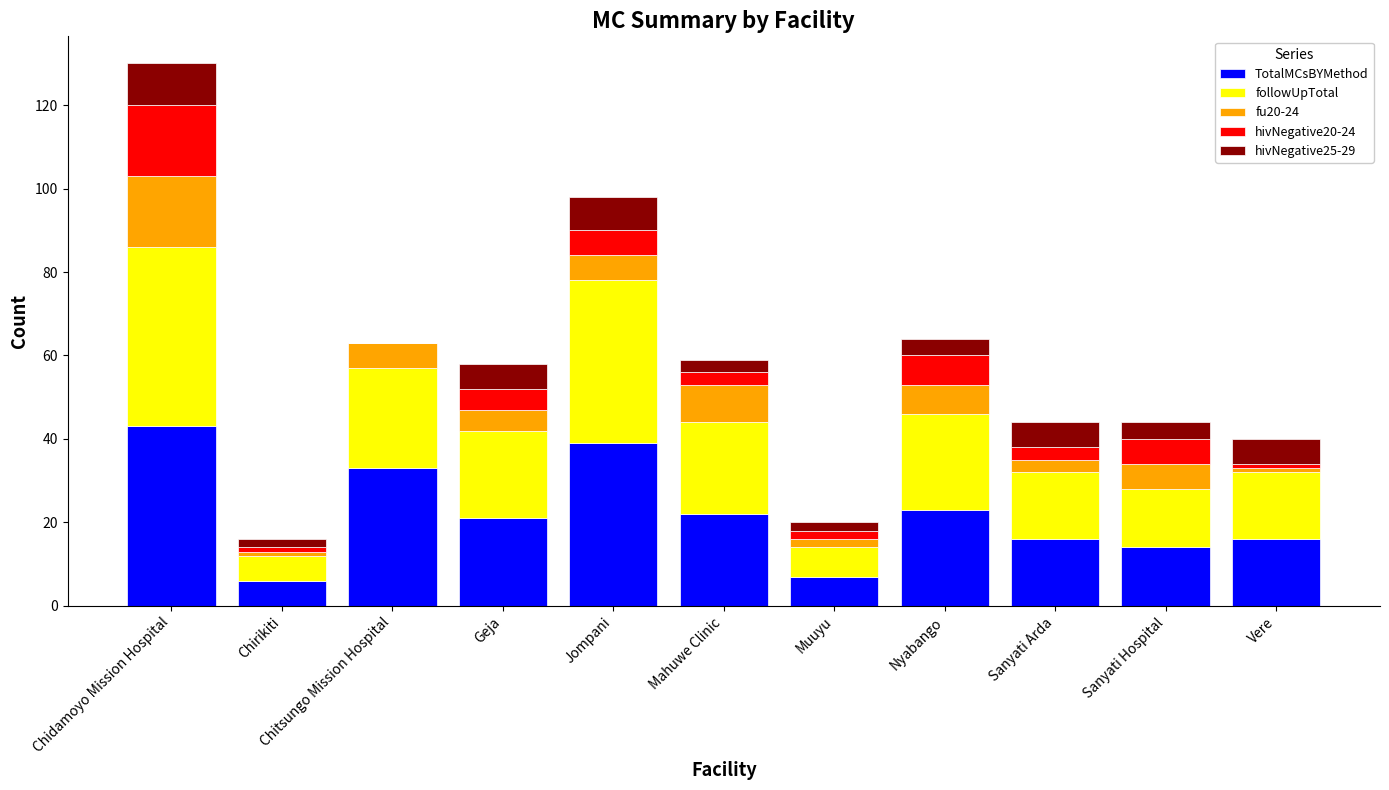

At which category is the sum across all series the highest?

Chidamoyo Mission Hospital